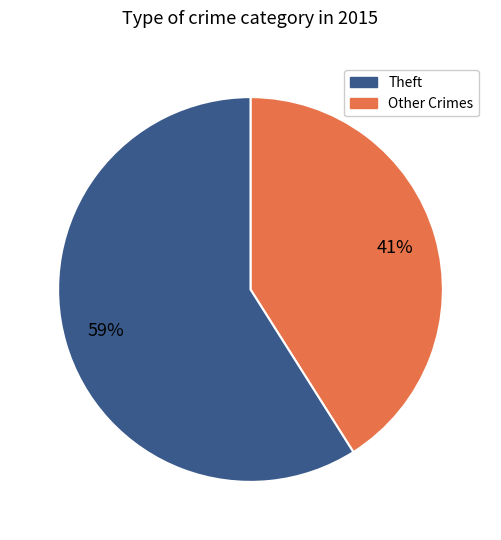

To the nearest percent, what is the difference between the largest and smallest slice percentages?

18%